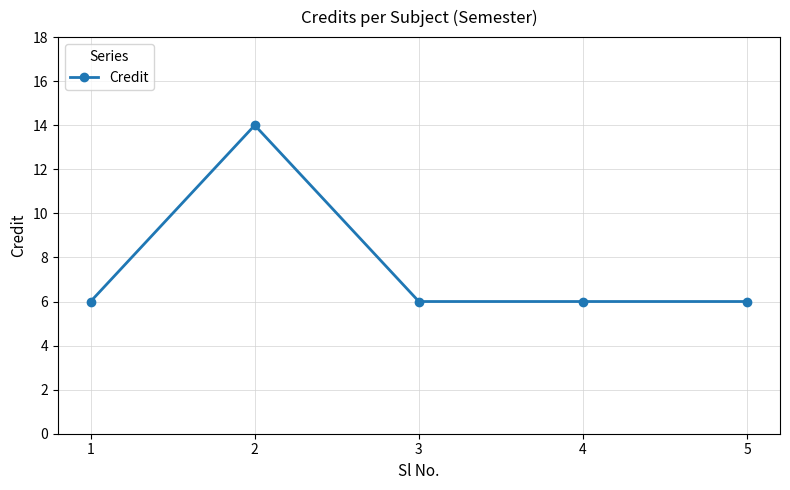

How many series are shown in this chart?

1